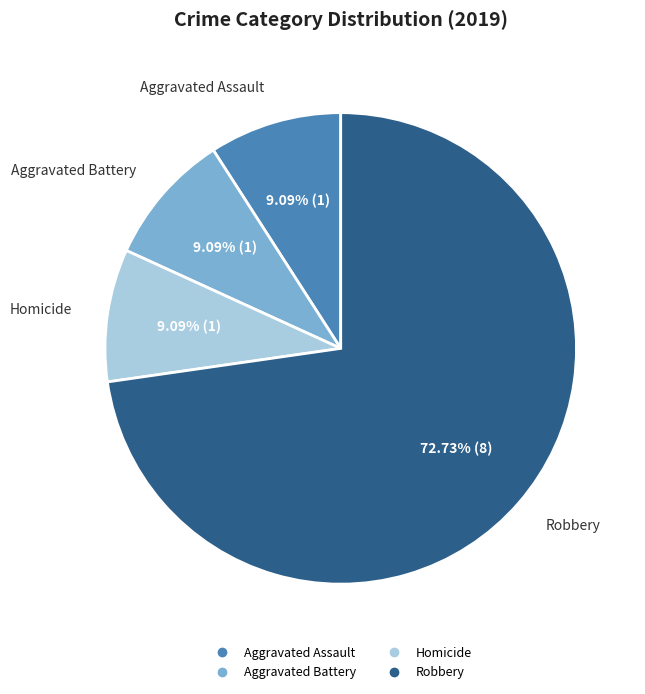

Count the number of slices in the pie.

4